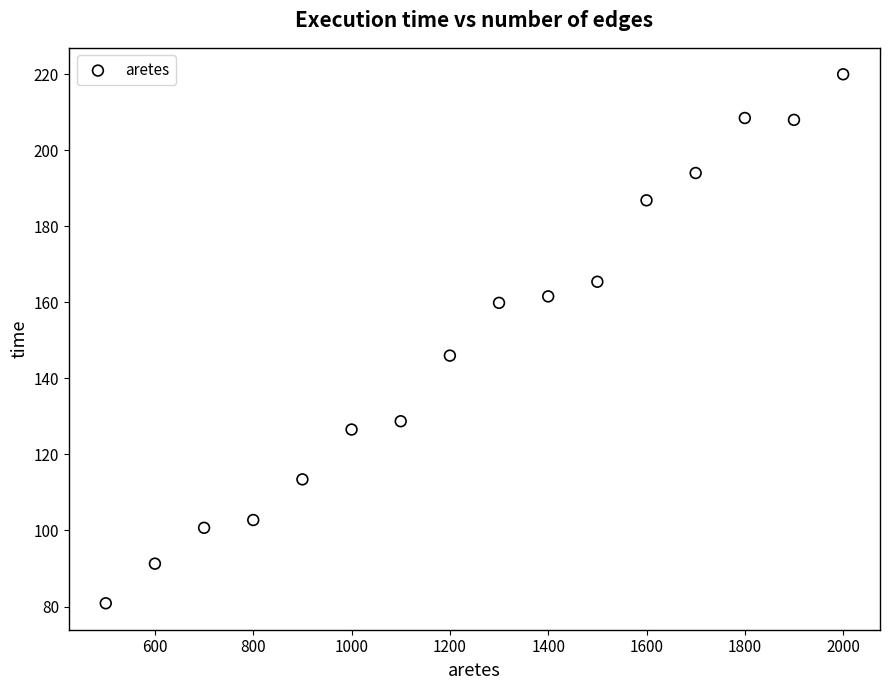

What is the range of Y values (max minus min)?

139.1